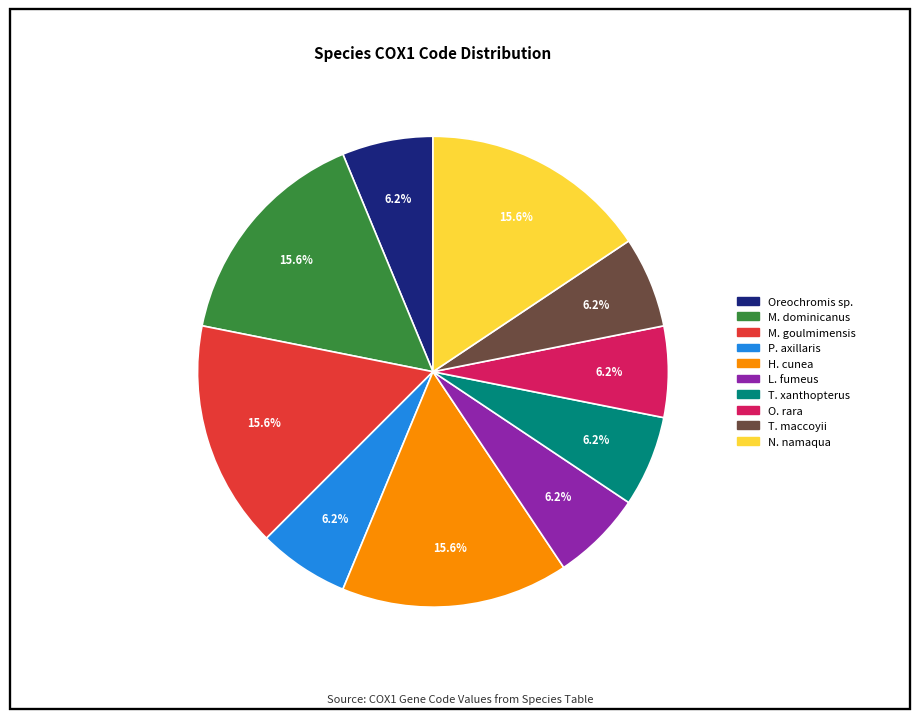

Does any single category account for the majority?

No